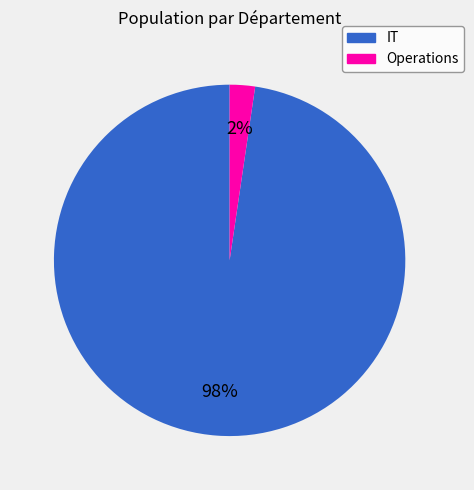

Is there a majority slice in this chart?

Yes